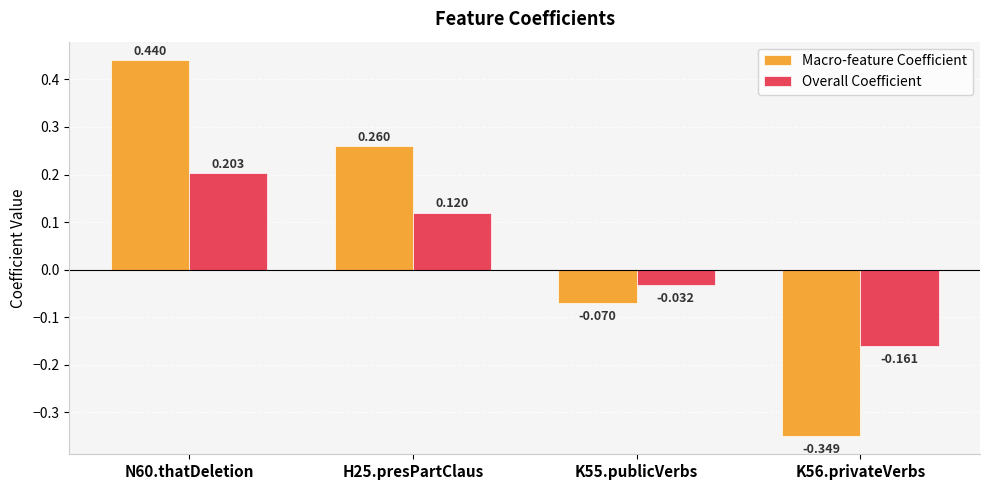

Which series has the largest range (max minus min)?

Macro-feature Coefficient